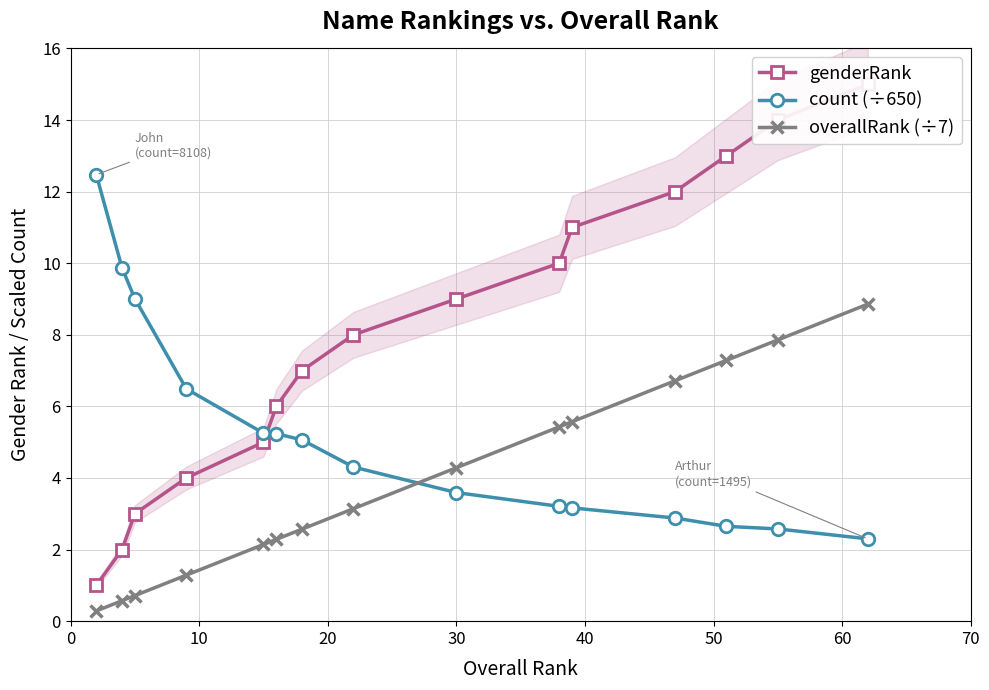

True or false: count (÷650) and overallRank (÷7) cross at least once.

True